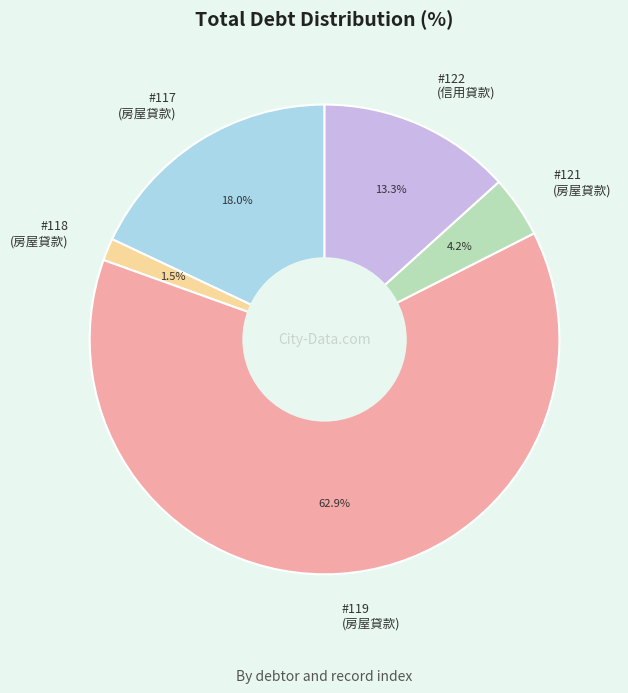

Combined, what portion of the pie is #119 (房屋貸款) and #121 (房屋貸款)?

67.2%